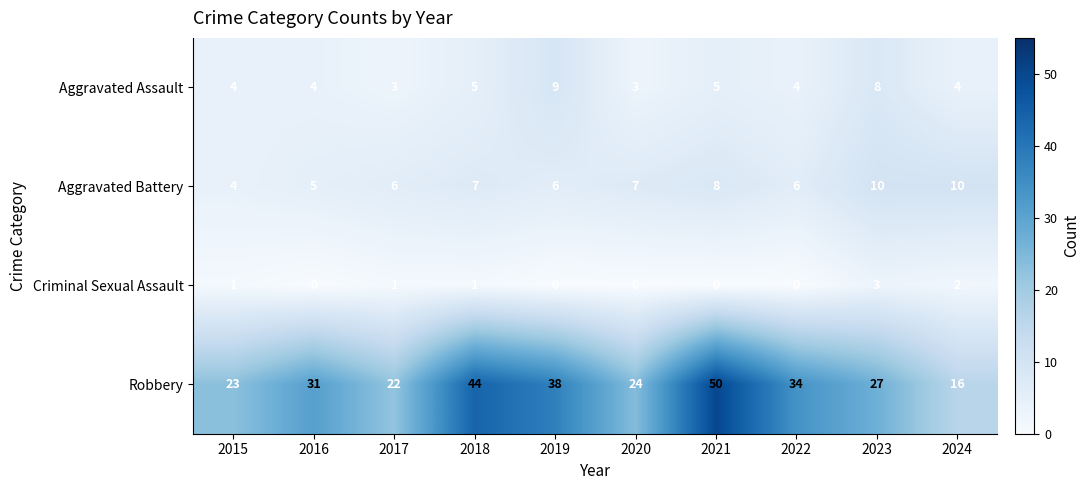

What is the approximate value of Aggravated Battery at 2016?

5